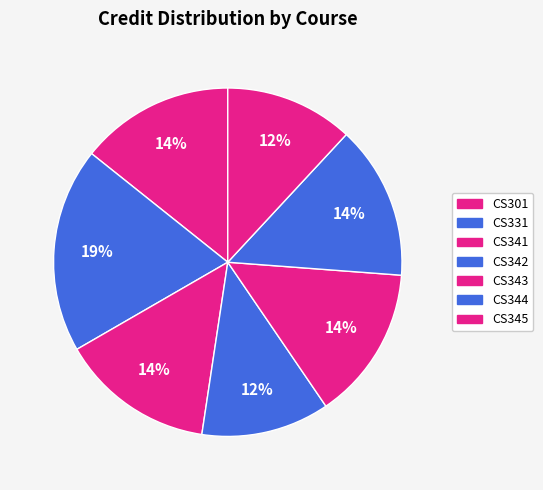

True or false: CS342 accounts for 12% of the total.

True